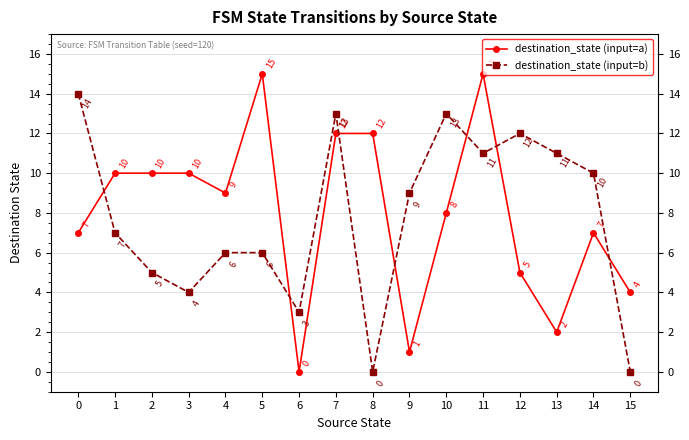

How many values in the destination_state (input=b) series are below 9?

8